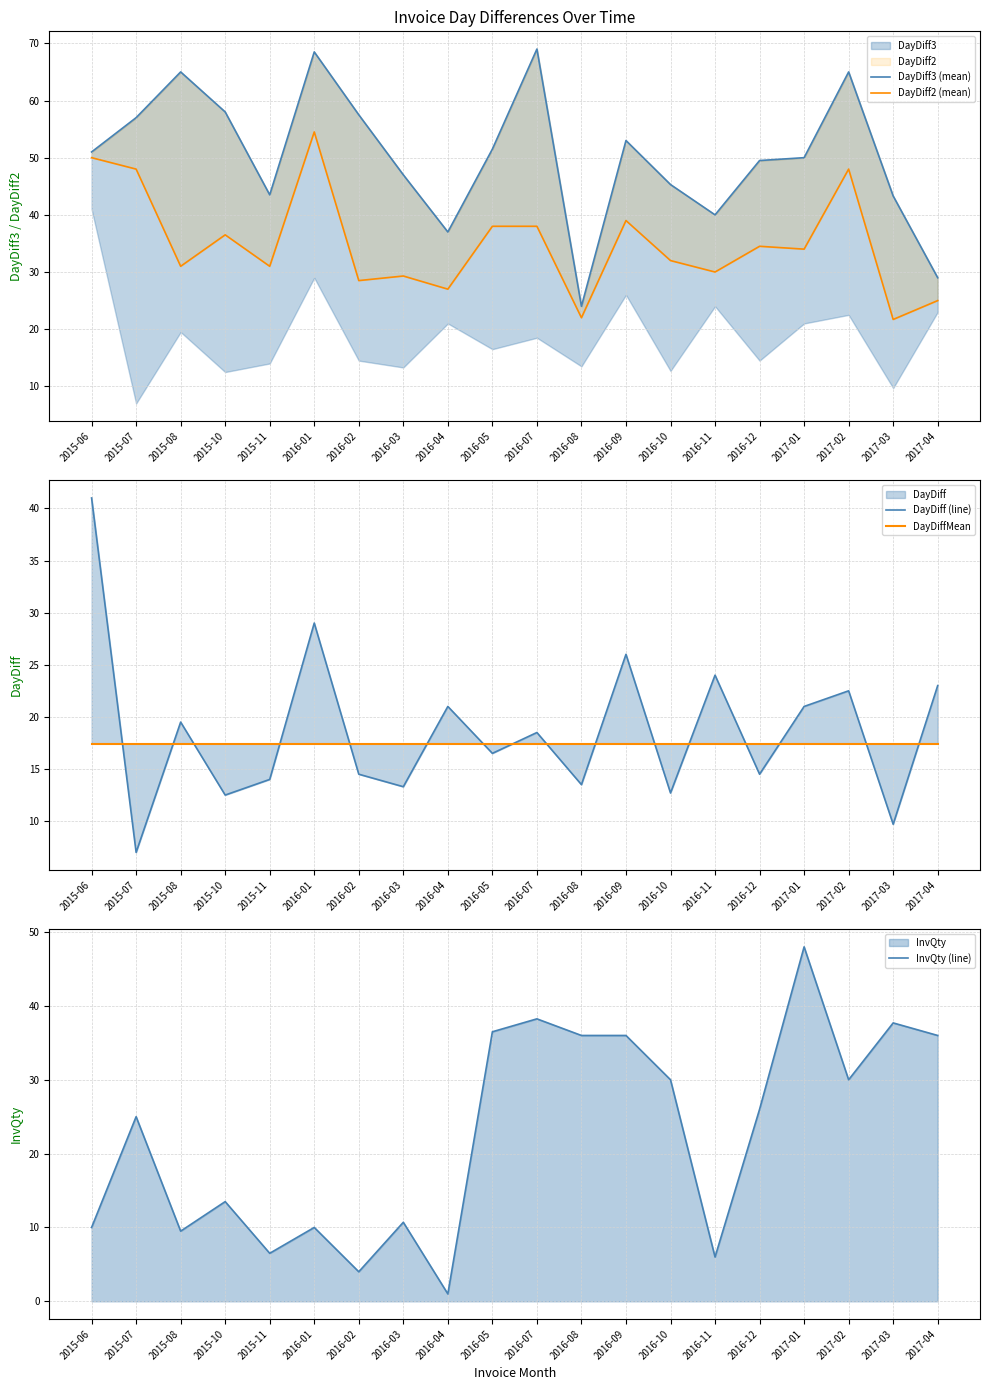

Where does the DayDiff (line) series first go above 18?

2015-06